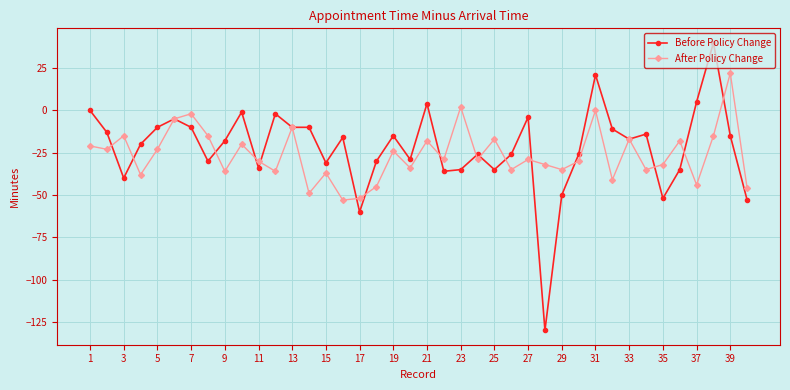

What is the maximum value for After Policy Change?

22